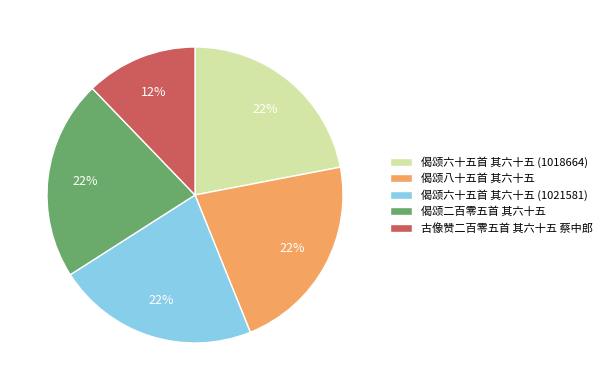

Approximately how many times larger is the value at 偈颂六十五首 其六十五 (1021581) compared to 偈颂六十五首 其六十五 (1018664)?

1.0